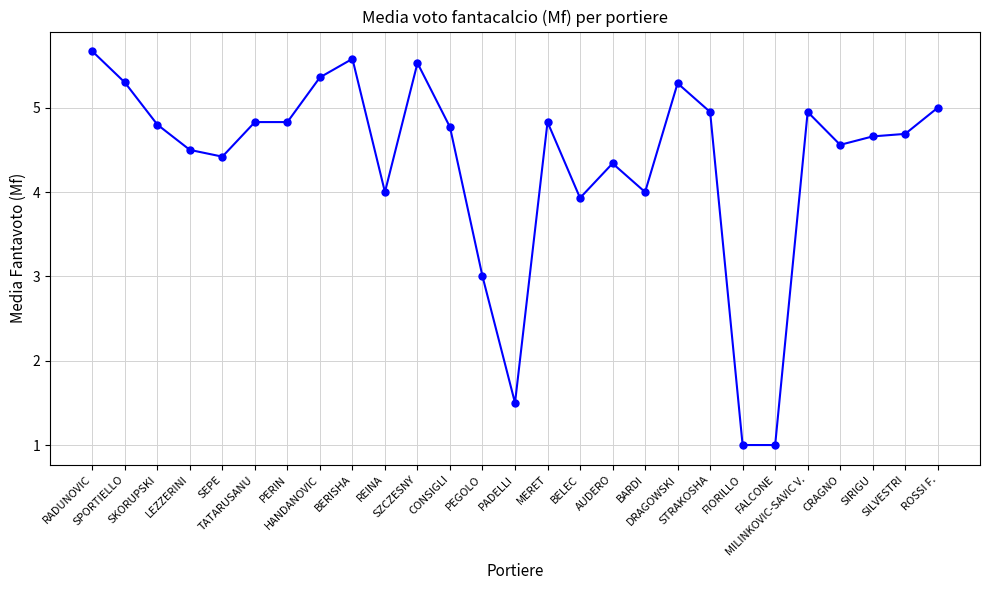

At which label is the value closest to 3?

PEGOLO